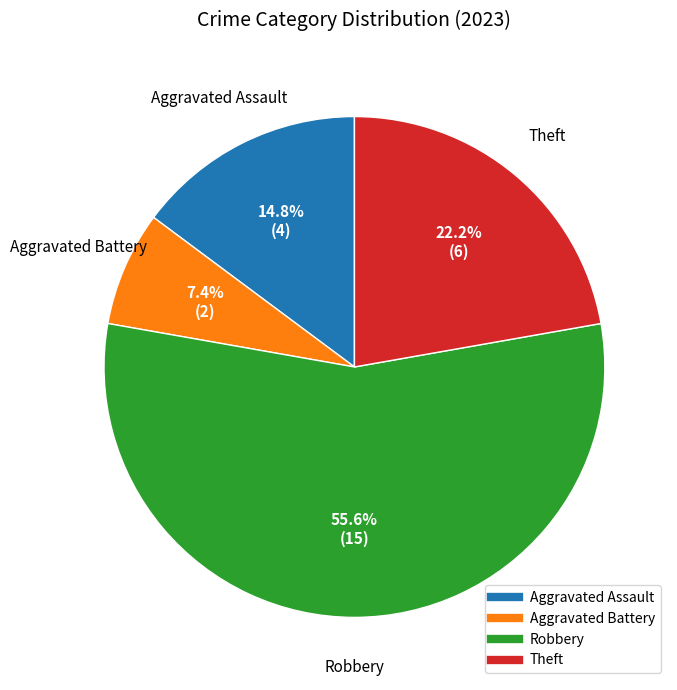

To the nearest percent, what percentage of the pie is Theft?

22%